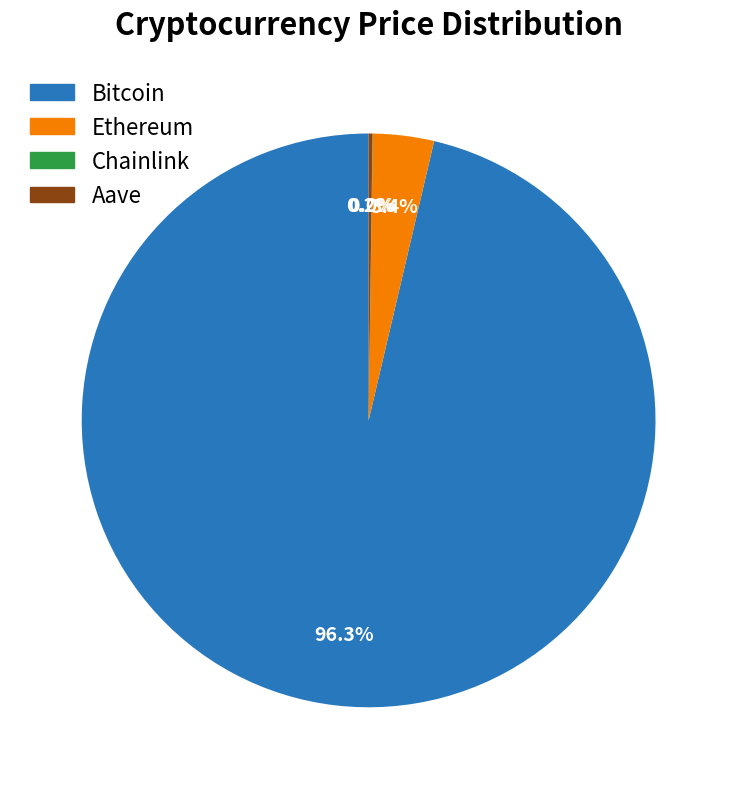

Is it true that Ethereum is 3% of the pie?

True